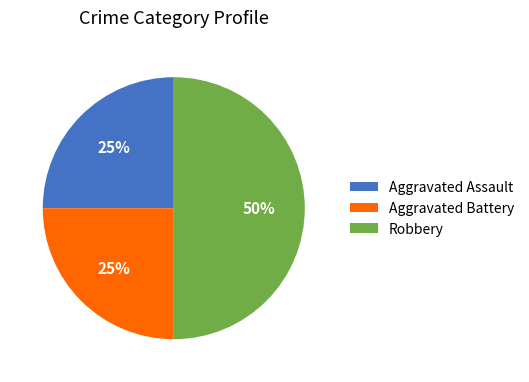

Between Aggravated Battery and Robbery, which is larger?

Robbery